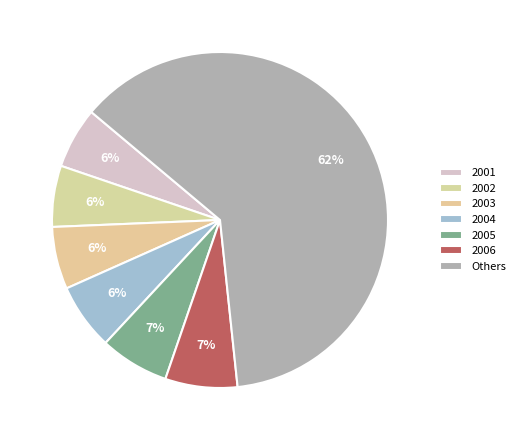

Which category has the smallest portion of the pie?

2002